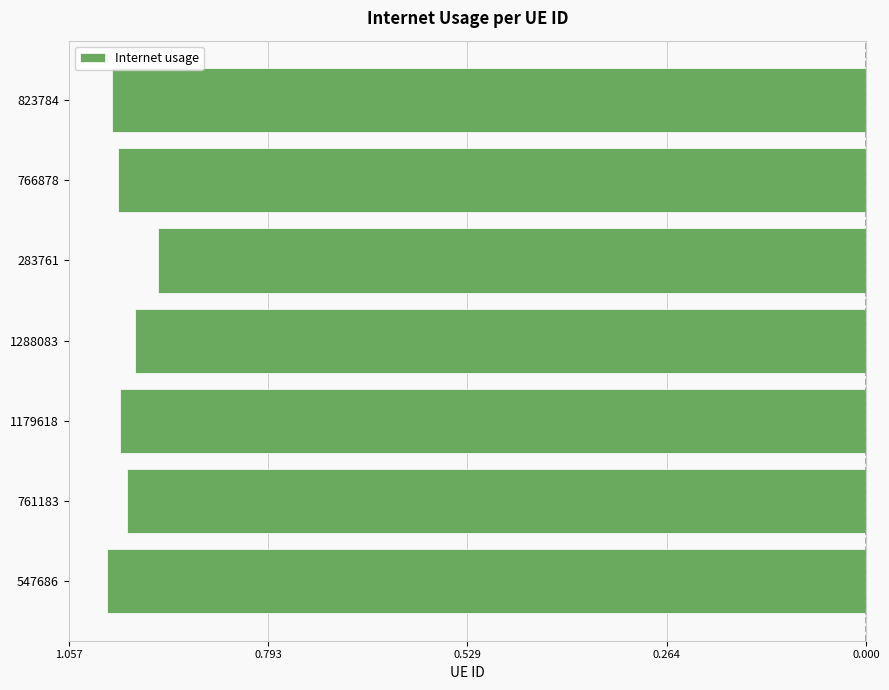

What is the difference between the maximum and minimum values?

0.1